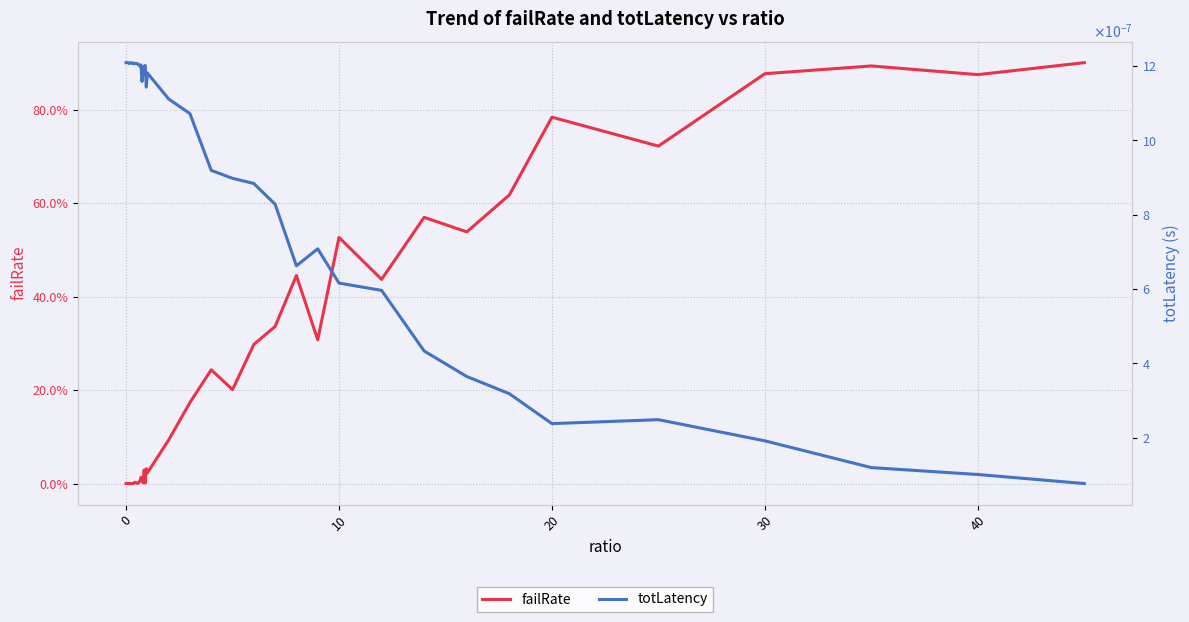

Is the value of failRate at 34 greater than the value of totLatency at 23?

Yes